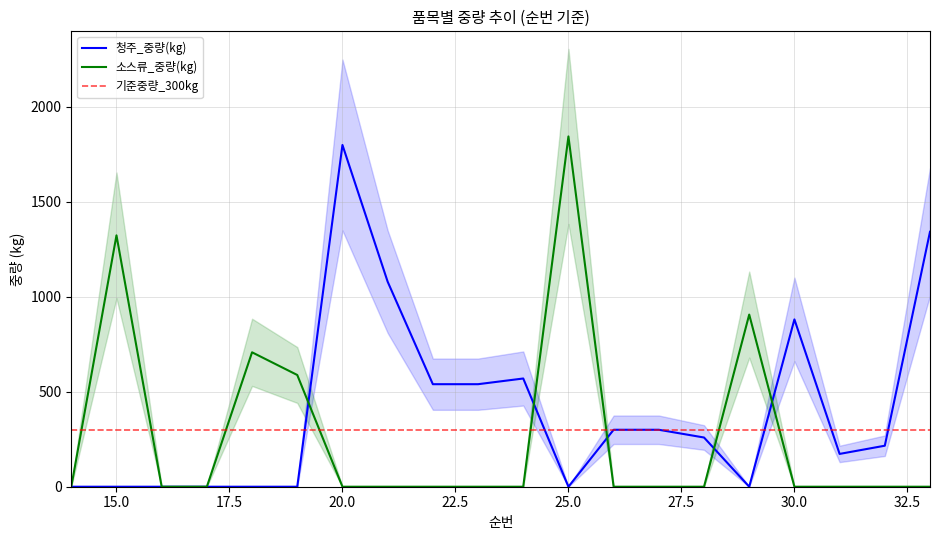

Rank the series by their average value, from lowest to highest.

중량(kg)_소스류, 중량(kg)_청주